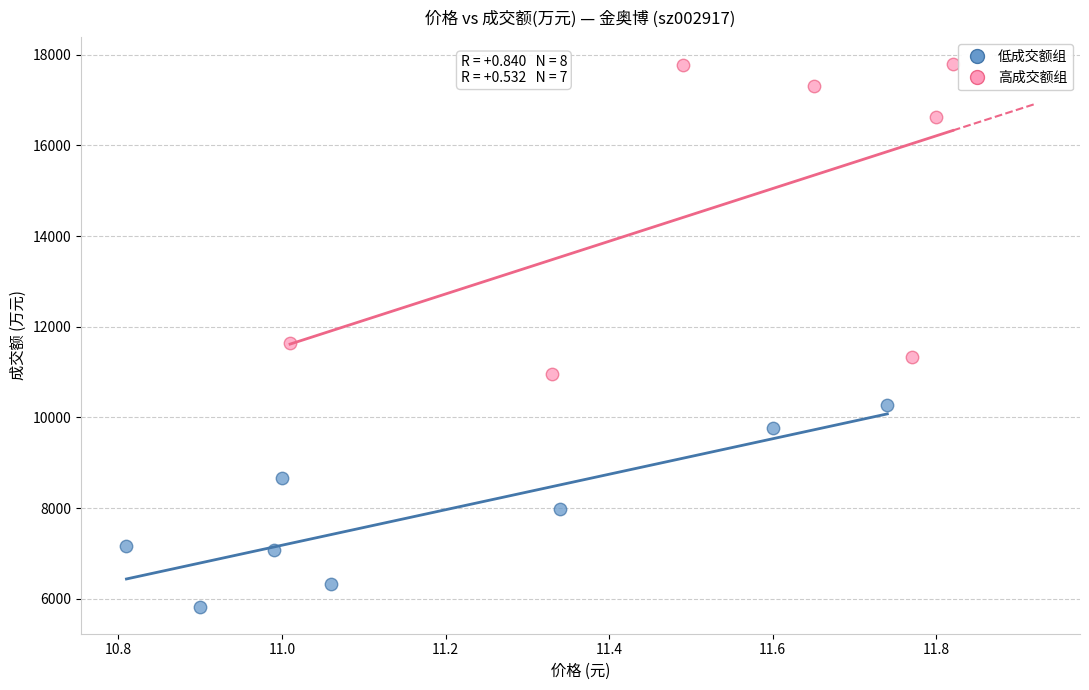

What are all the series names shown in the legend?

低成交额组, 高成交额组